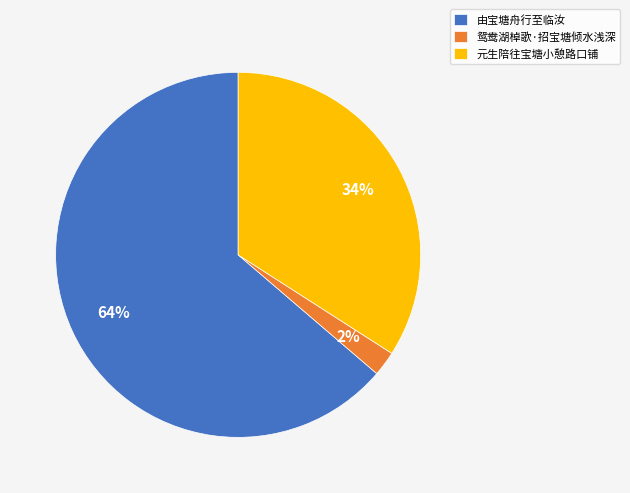

Which slice is the largest?

由宝塘舟行至临汝